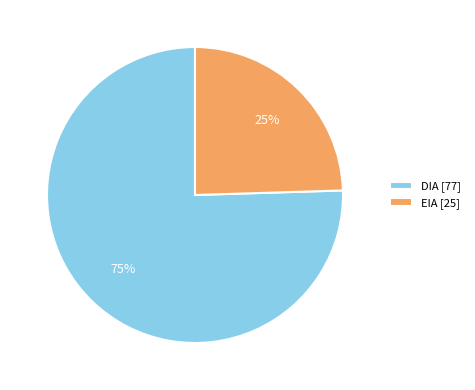

Is DIA the majority of the pie?

Yes